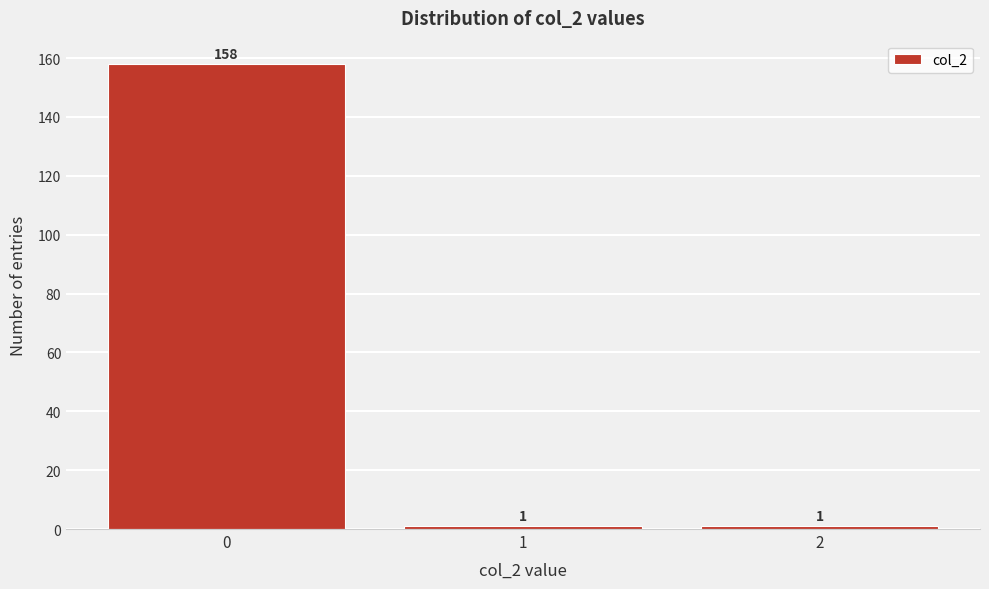

Reading right to left, transcribe all the data shown in this chart.

1	1	158